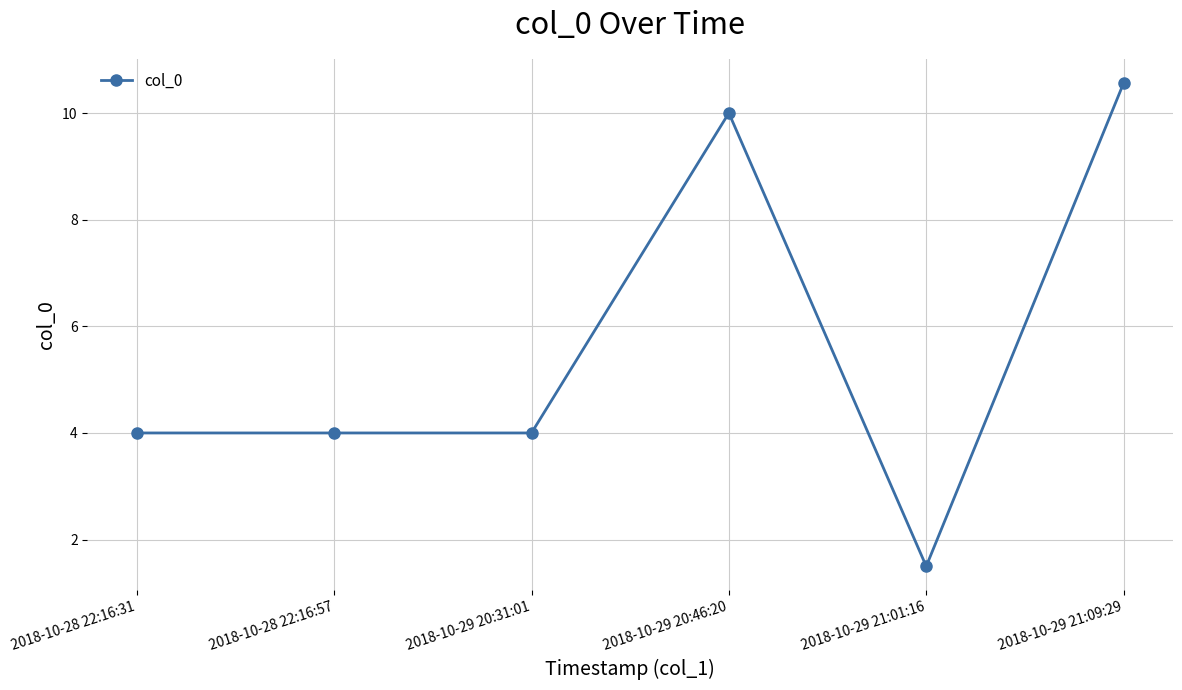

Which has a higher value, 2018-10-29 21:09:29 or 2018-10-29 20:46:20?

2018-10-29 21:09:29